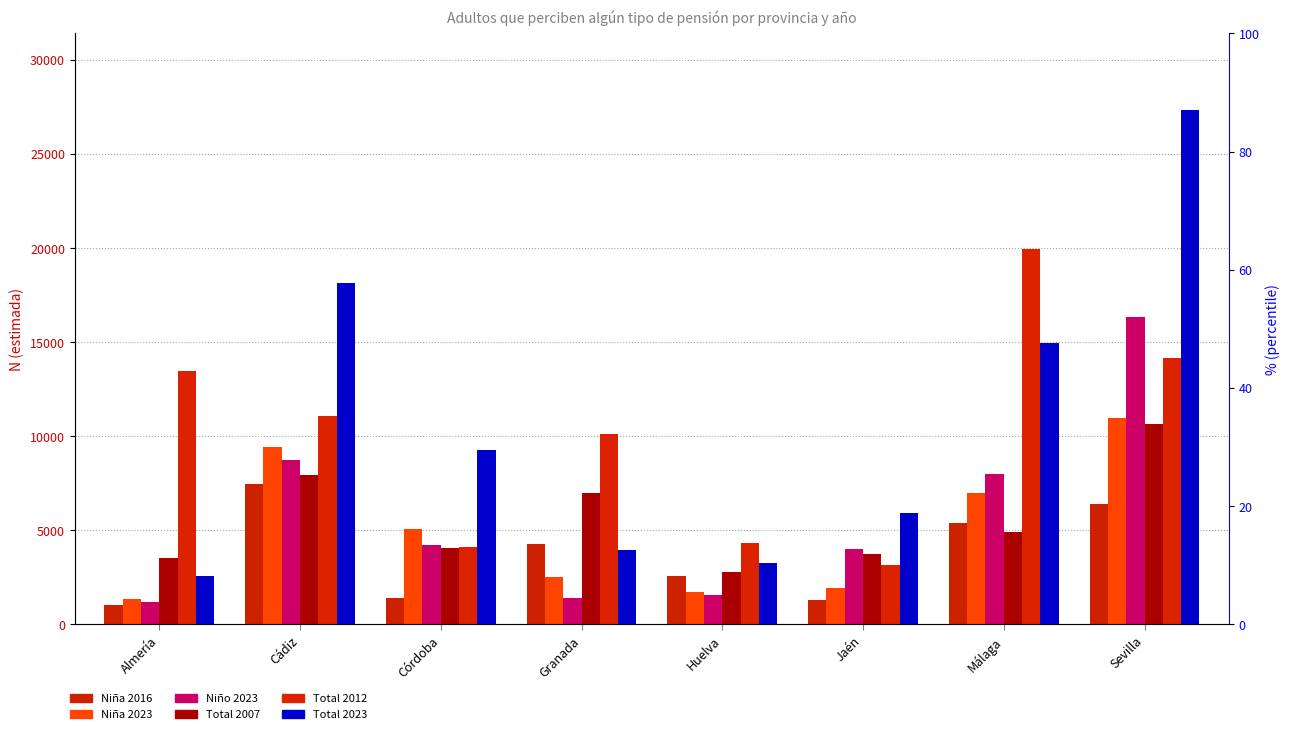

What position from the left is Cádiz?

2